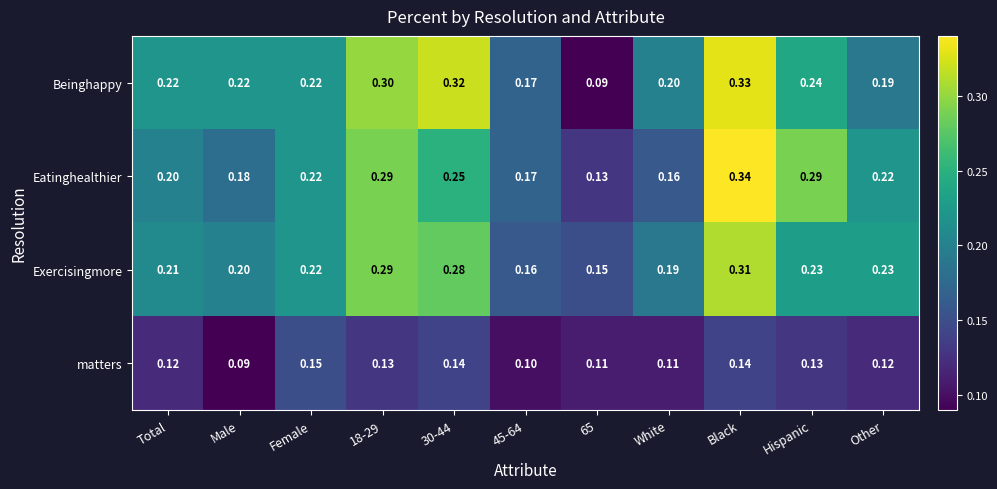

Is the value of Exercisingmore at Other greater than the value of Beinghappy at 45-64?

Yes